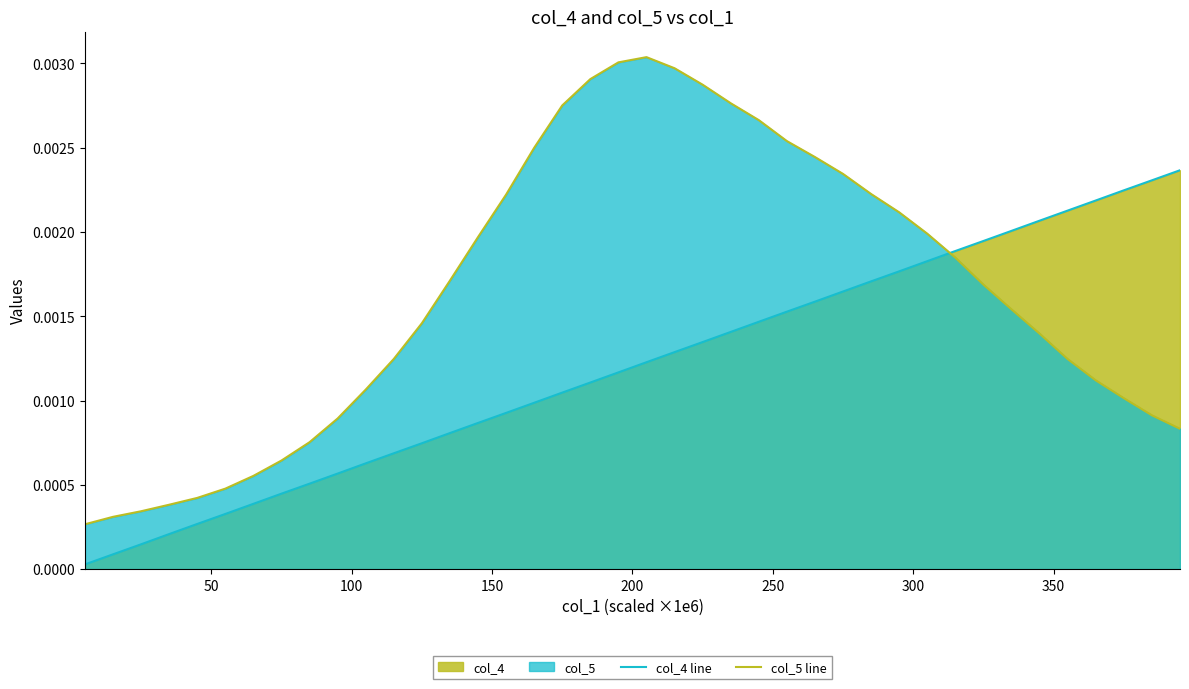

Which series has the largest range (max minus min)?

col_5 line